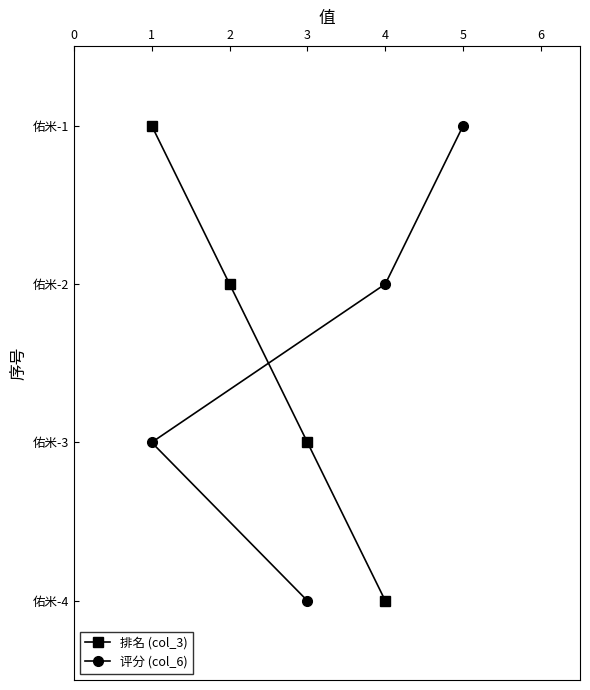

Count the number of categories in the chart.

4